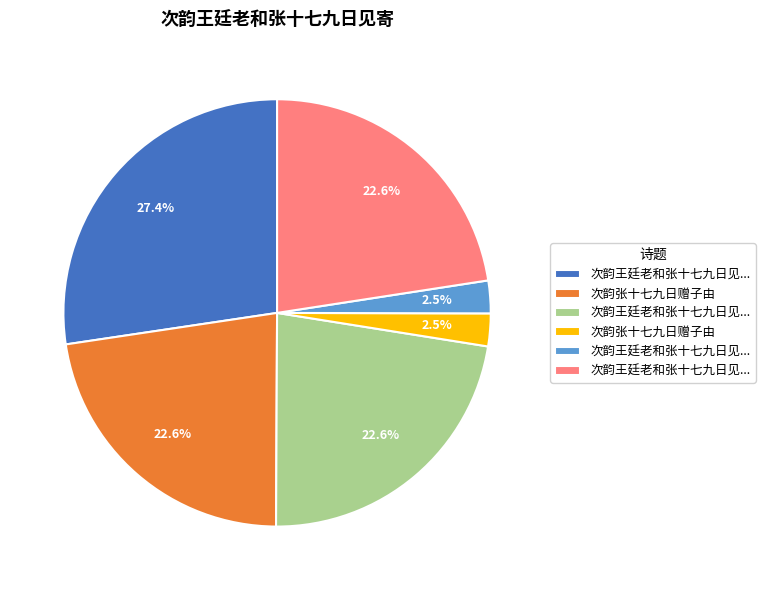

To the nearest percent, what is the difference between the largest and smallest slice percentages?

25%